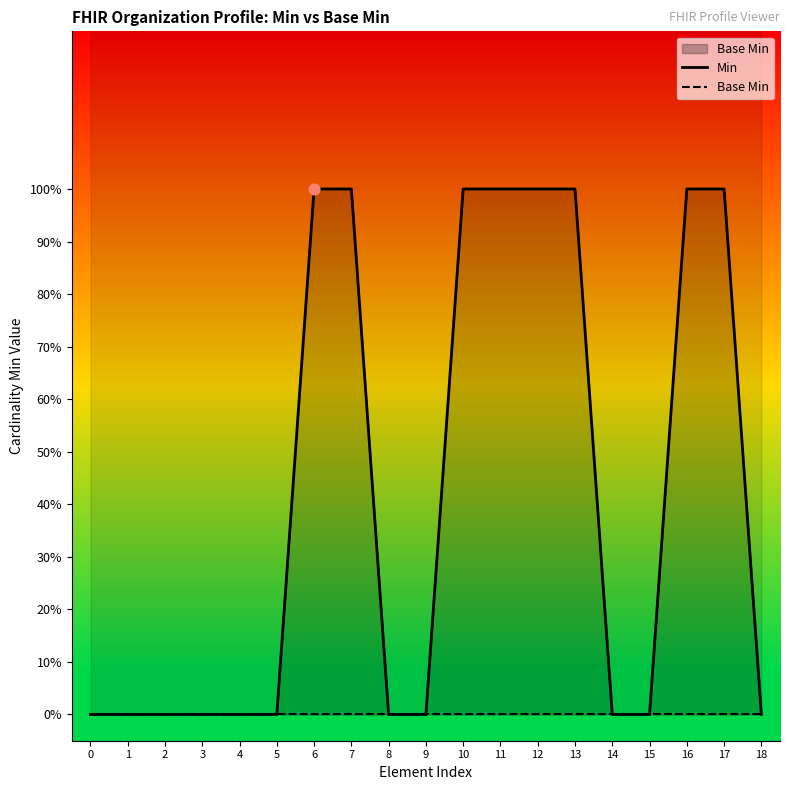

Which series contains the highest Y value?

Min